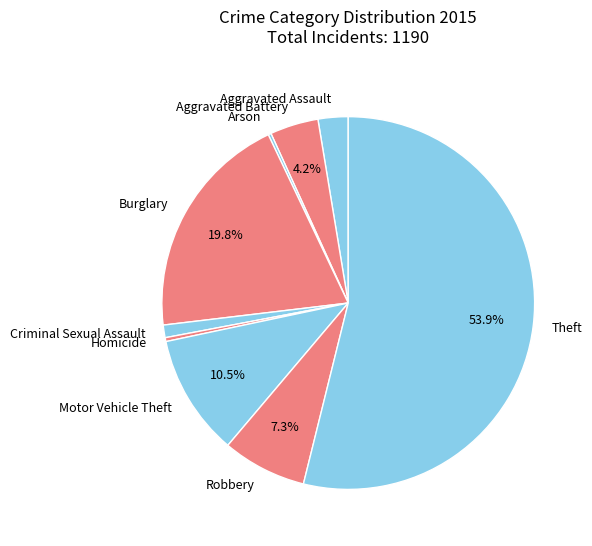

How much of the chart is everything except Theft?

46.1%